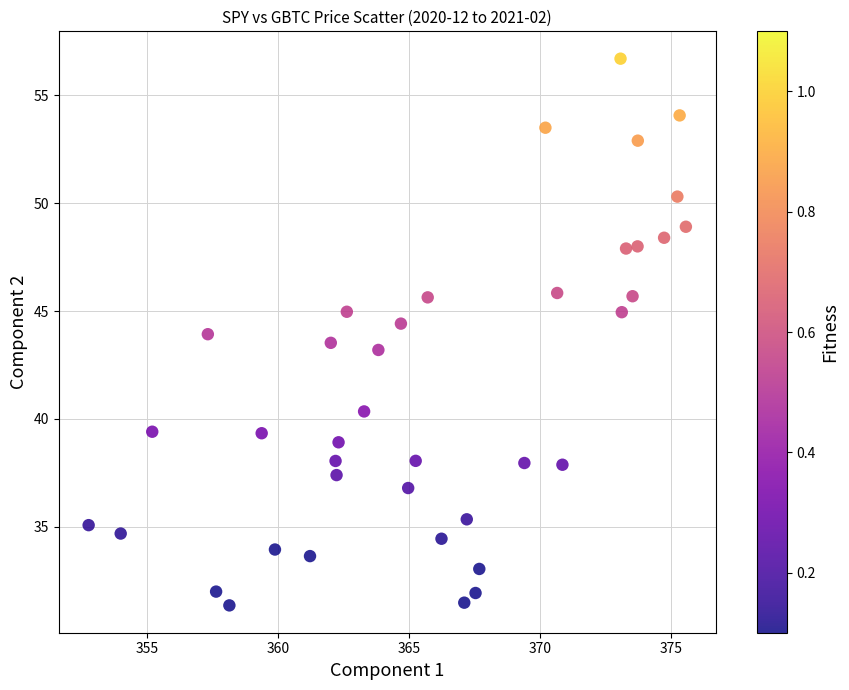

What is the range of Y values (max minus min)?

25.3